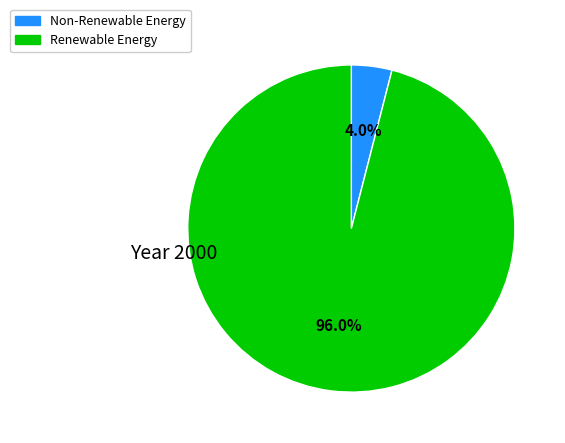

Count the number of slices in the pie.

2